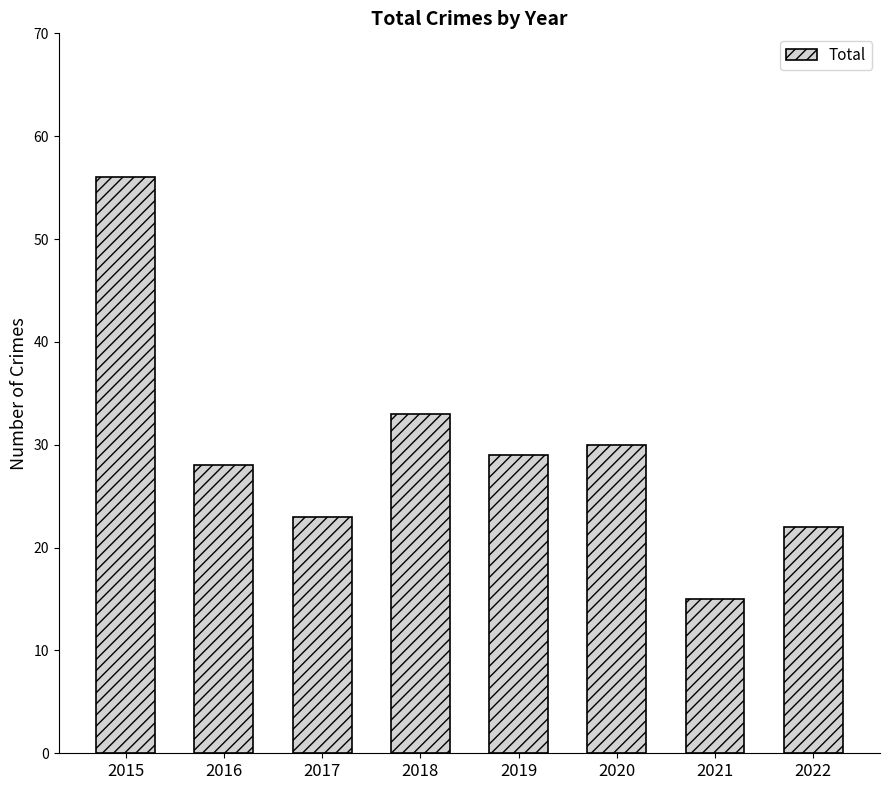

At which label does the data first exceed 29?

2015